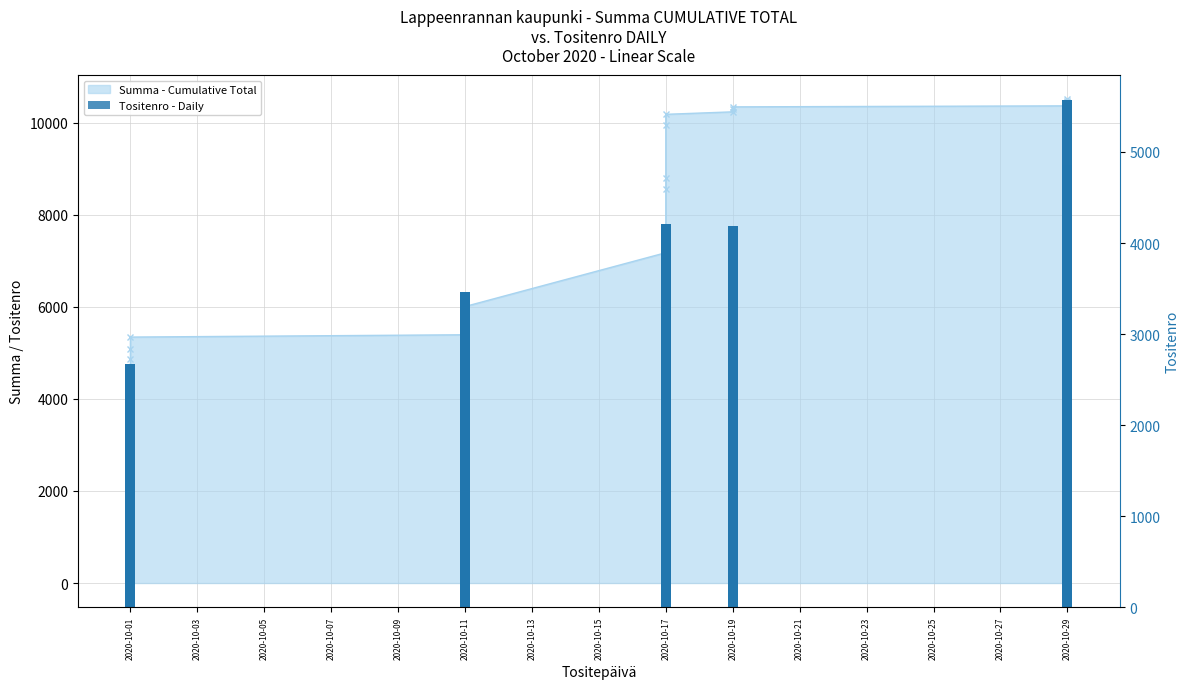

Are the bars horizontal?

No